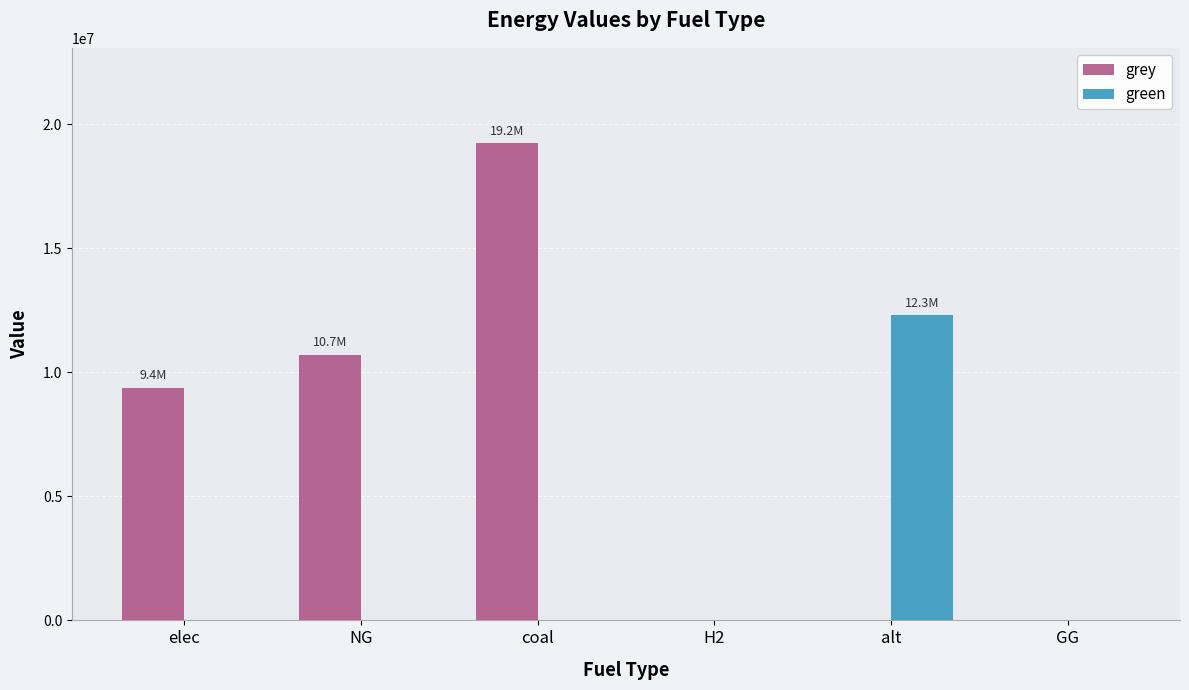

How many groups of bars are there?

6